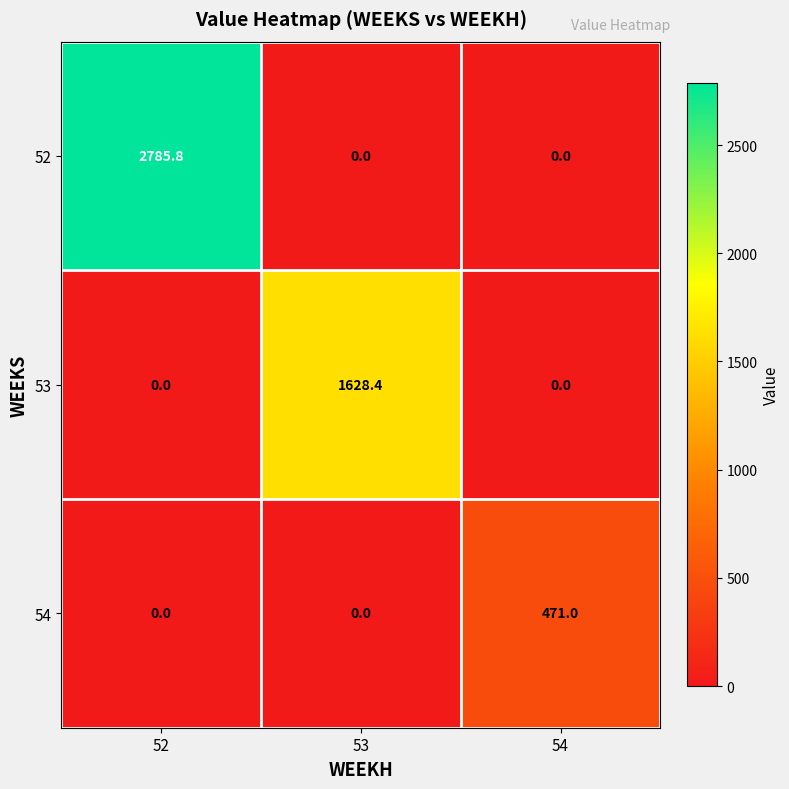

The value of 53 at 54 is 0.0. True or false?

True